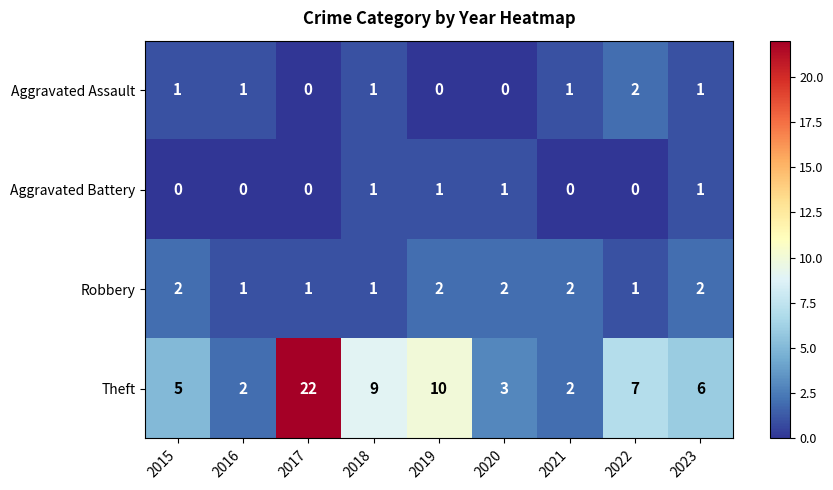

The value of Robbery at 2019 is 2. True or false?

True